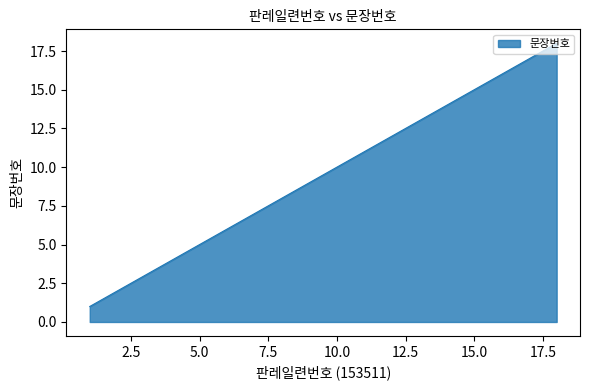

What is the difference between the maximum and minimum values?

17